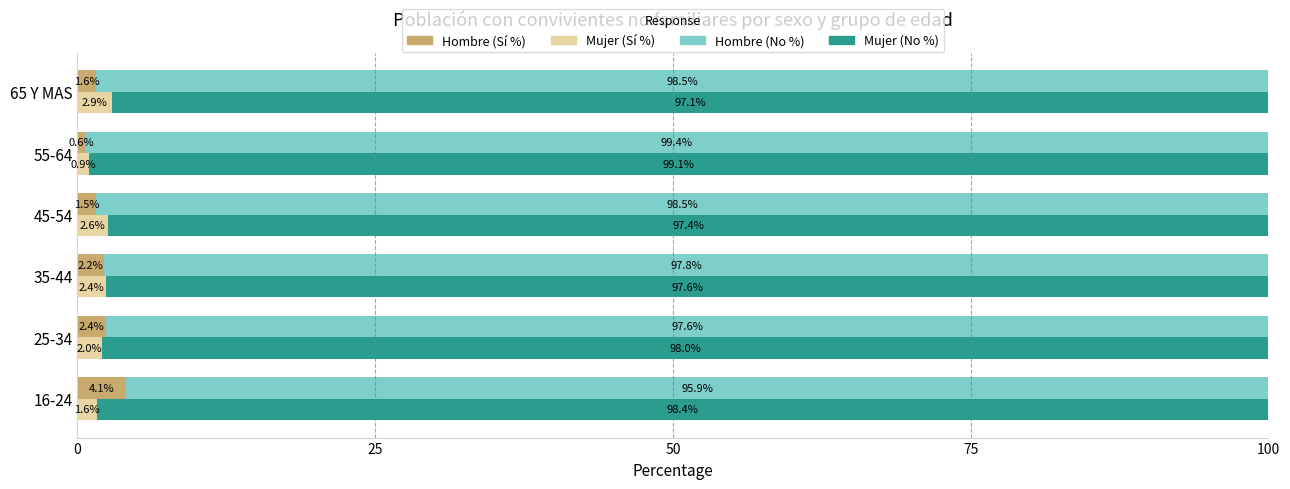

Count the number of data series in this chart.

4